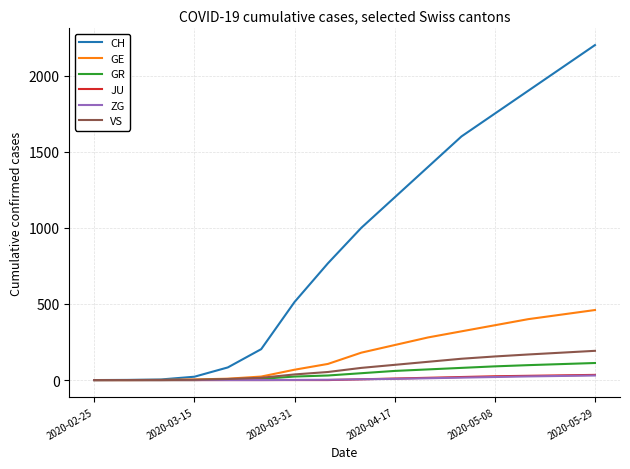

Which series has the widest spread of values?

CH